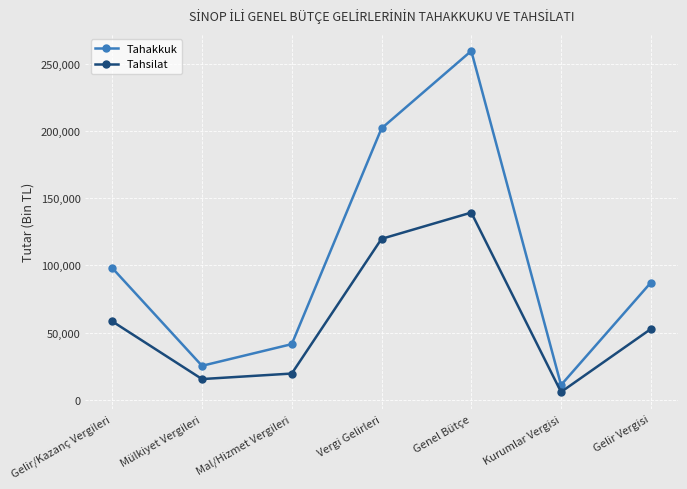

At which category is the sum across all series the highest?

Genel Bütçe